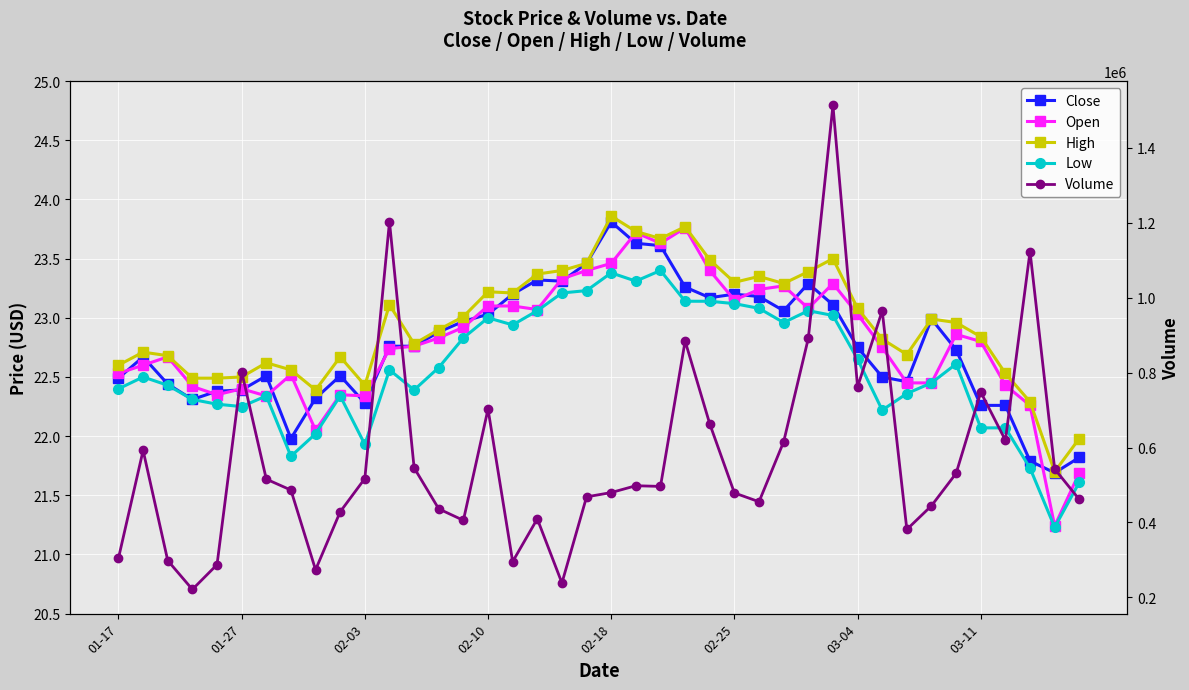

How many interior local valleys does the Low series have?

9